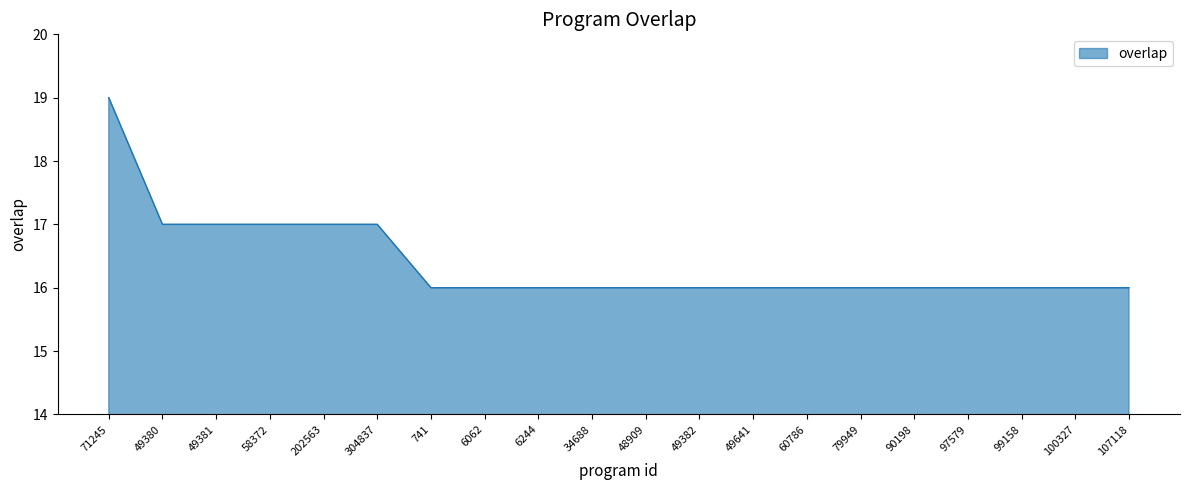

At which category does the chart reach its peak across all series?

71245